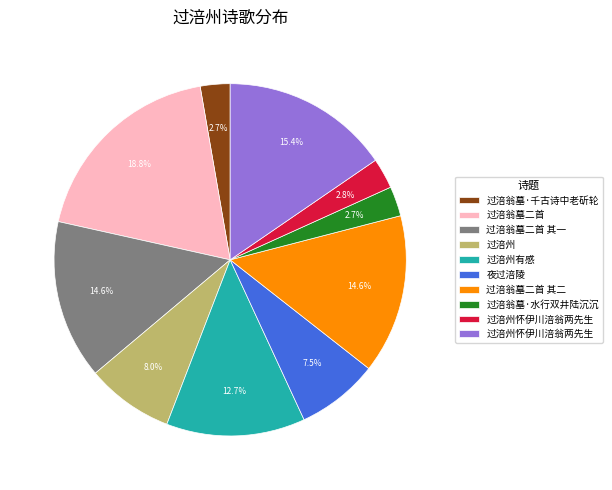

How many segments does this pie chart have?

10